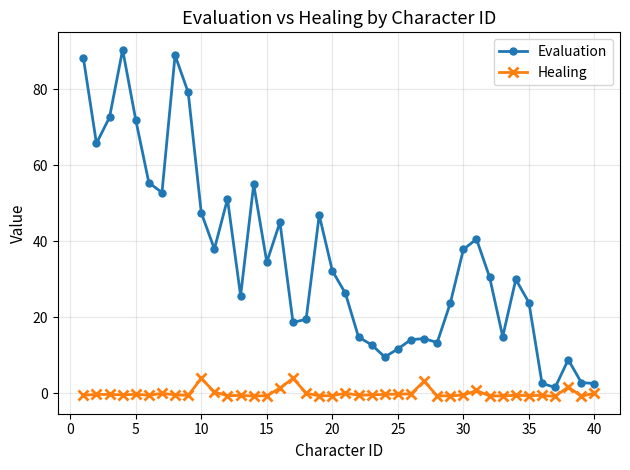

List the series in order of their overall mean, lowest first.

Healing, Evaluation